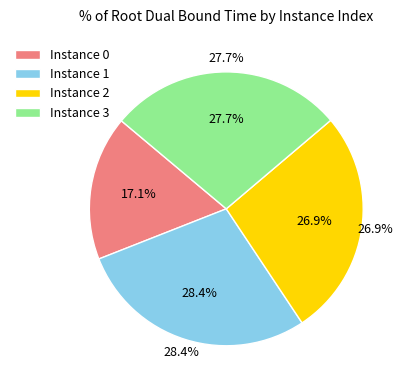

To the nearest percent, what percentage of the pie is 3?

28%